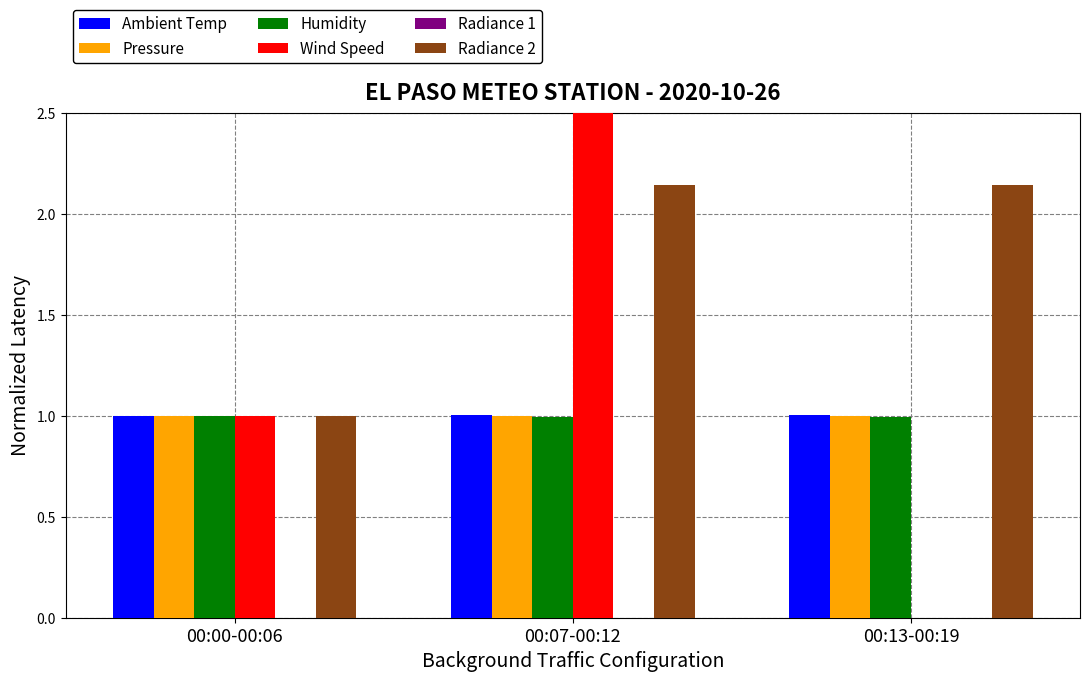

Where is Pressure nearest to the value 0?

00:07-00:12